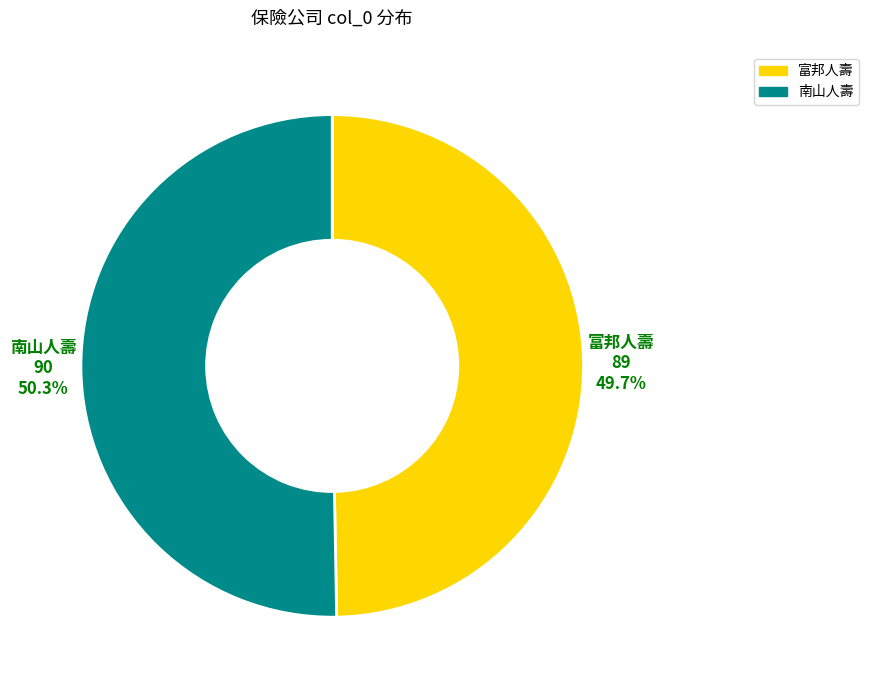

To the nearest percent, what percentage of the pie is 富邦人壽?

50%